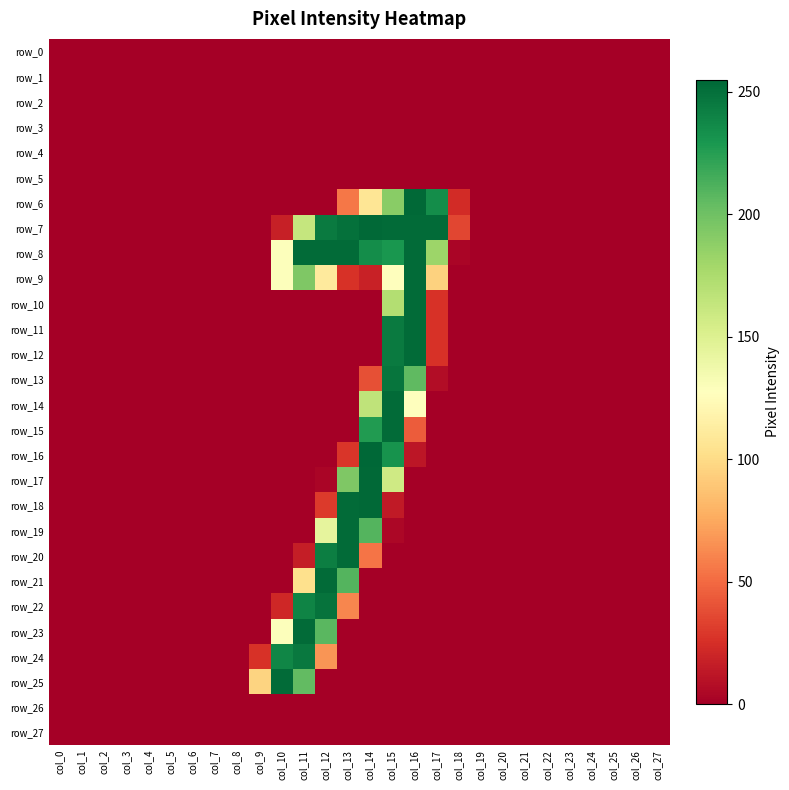

Rank the series by their maximum value, from highest to lowest.

row_16, row_6, row_7, row_17, row_18, row_8, row_9, row_10, row_11, row_12, row_14, row_15, row_19, row_20, row_21, row_23, row_25, row_22, row_13, row_24, row_0, row_1, row_2, row_3, row_4, row_5, row_26, row_27